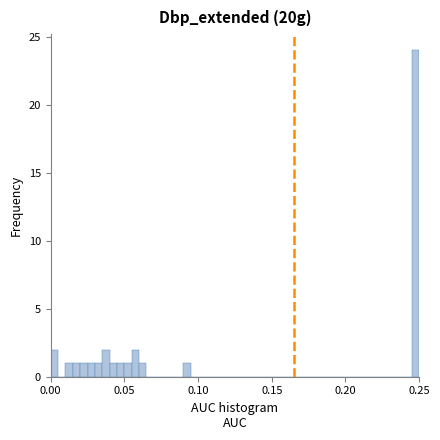

Read against the x-axis, roughly where is the centre of the tallest bar?

0.250